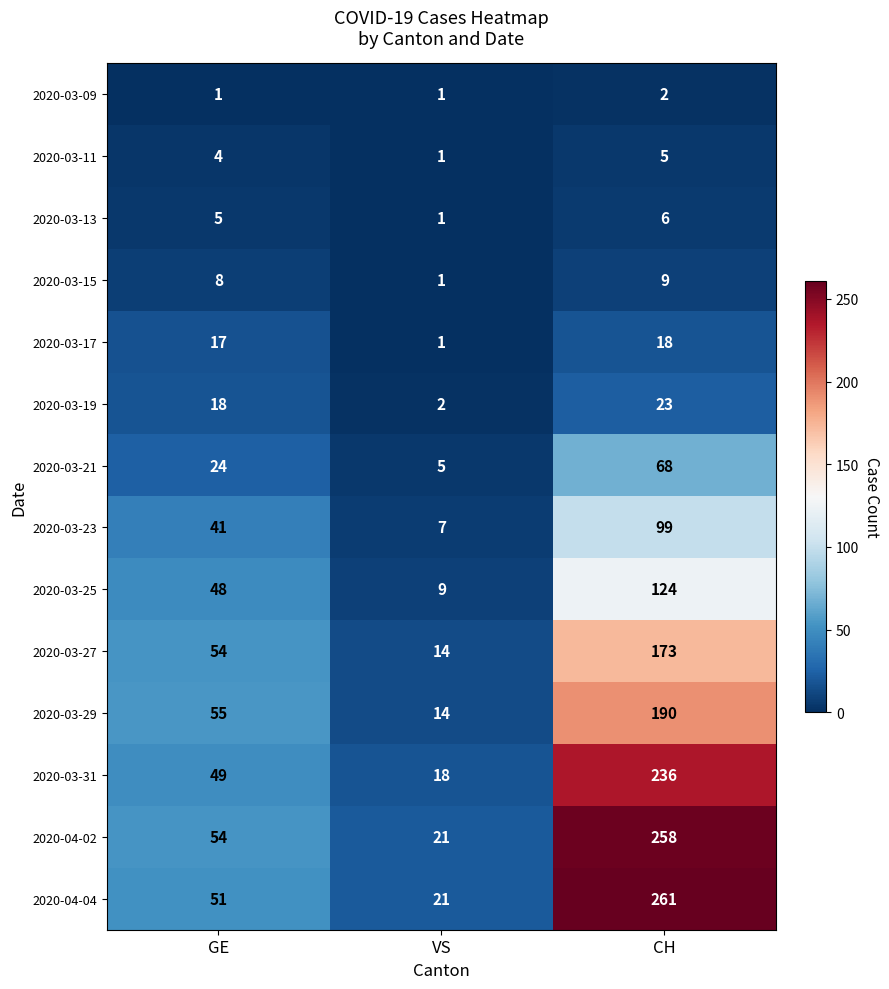

The value of 2020-03-31 at CH is 319. True or false?

False